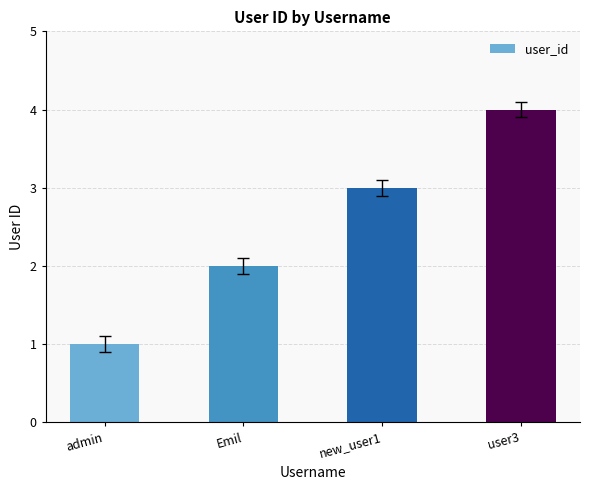

Rank the categories by value from lowest to highest.

admin, Emil, new_user1, user3